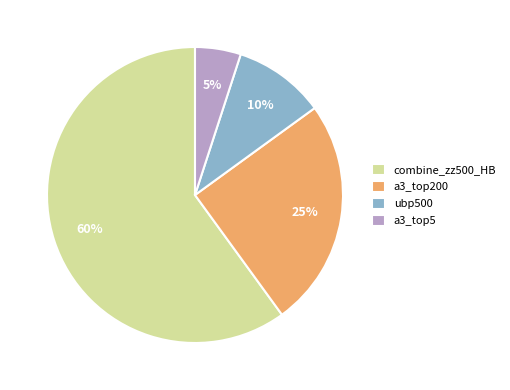

Rank the categories by value from highest to lowest.

combine_zz500_HB, a3_top200, ubp500, a3_top5